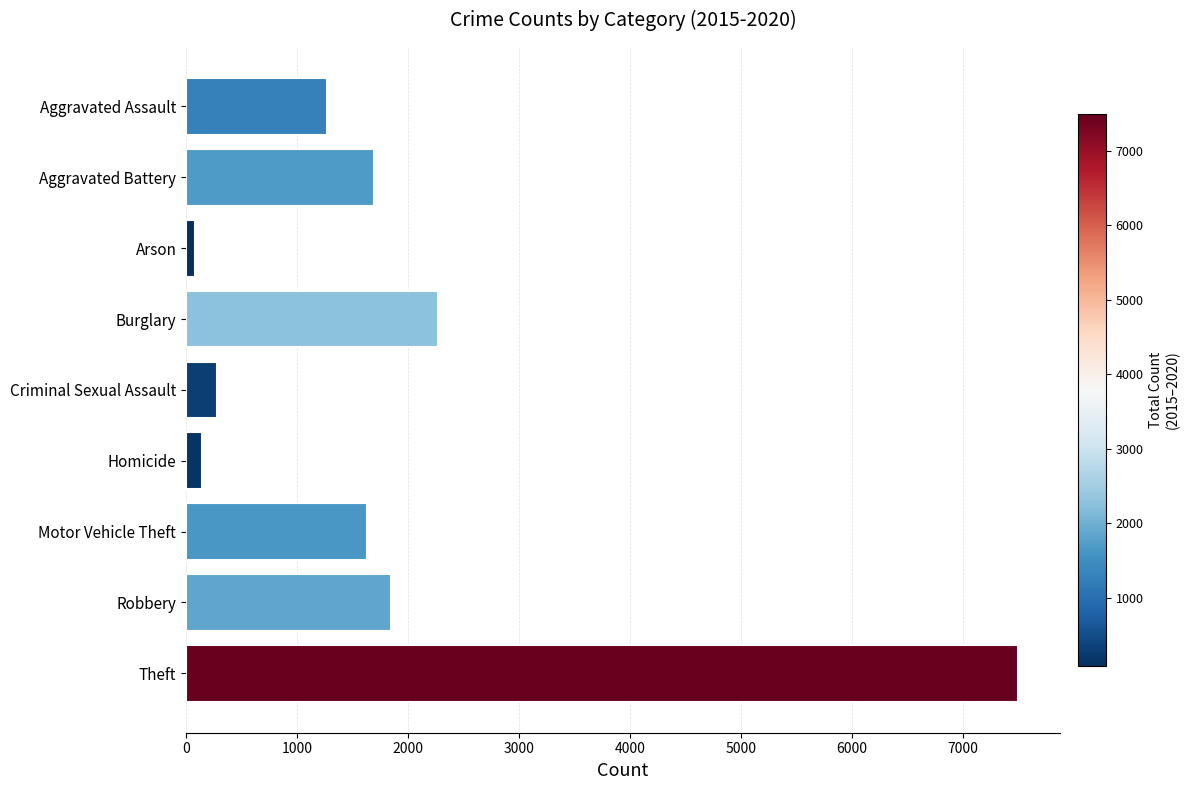

What is the change in value from Aggravated Battery to Criminal Sexual Assault?

-1415